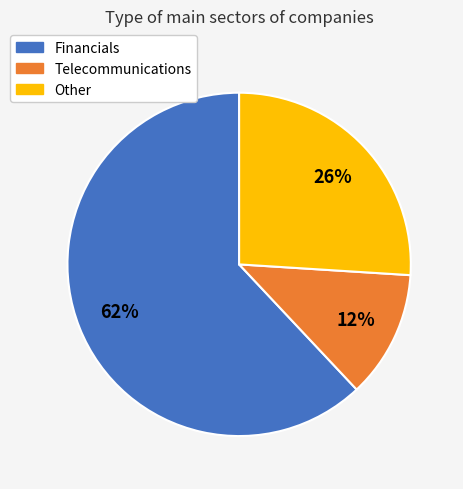

Which slice is the smallest?

Telecommunications